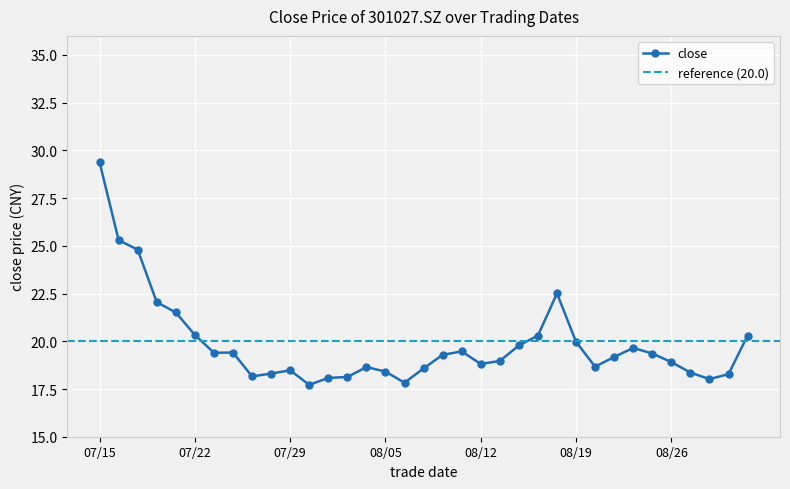

How many series are shown in this chart?

1